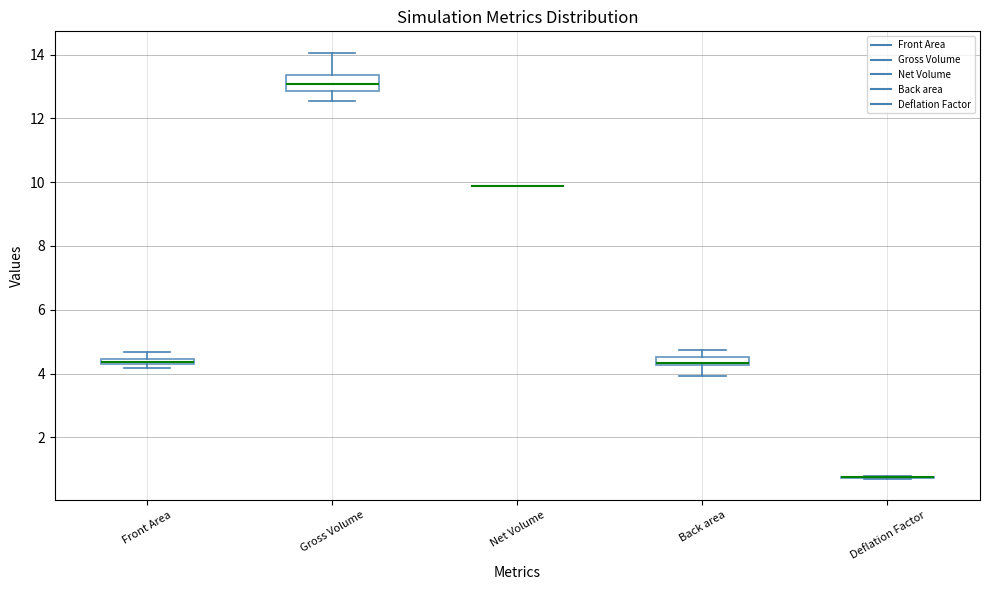

Comparing the boxes themselves (not the whiskers), which one is the tallest?

Gross Volume